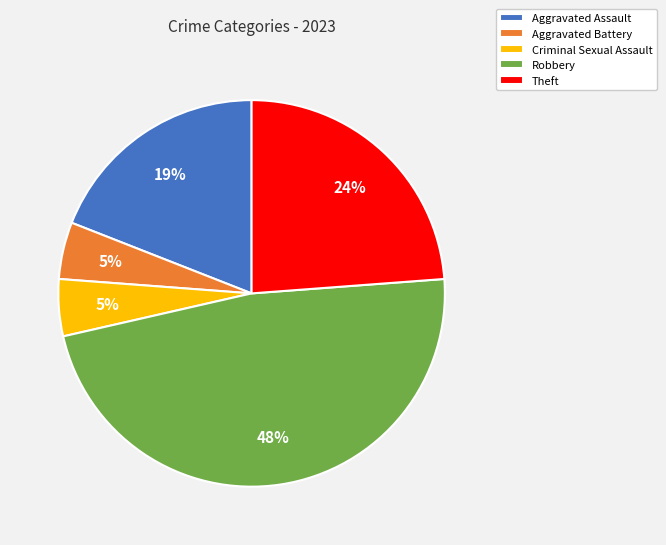

Is the sum of Robbery and Theft greater than half?

Yes